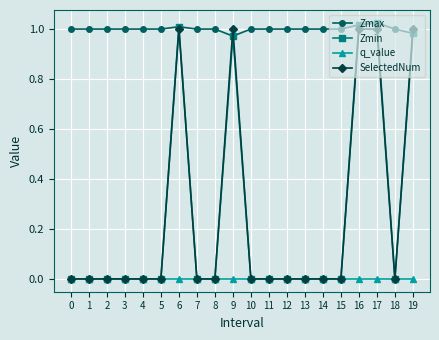

What are all the series names shown in the legend?

Zmax, Zmin, q_value, SelectedNum